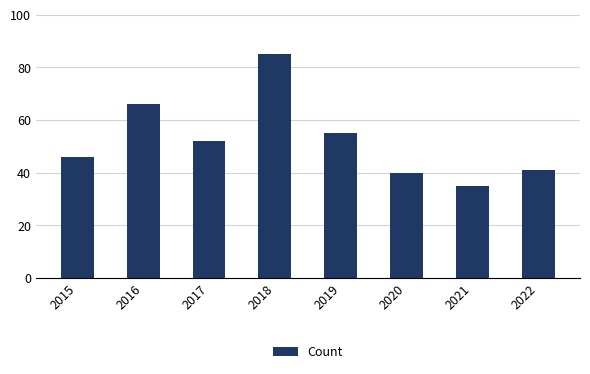

Where is the data nearest to the value 60?

2019